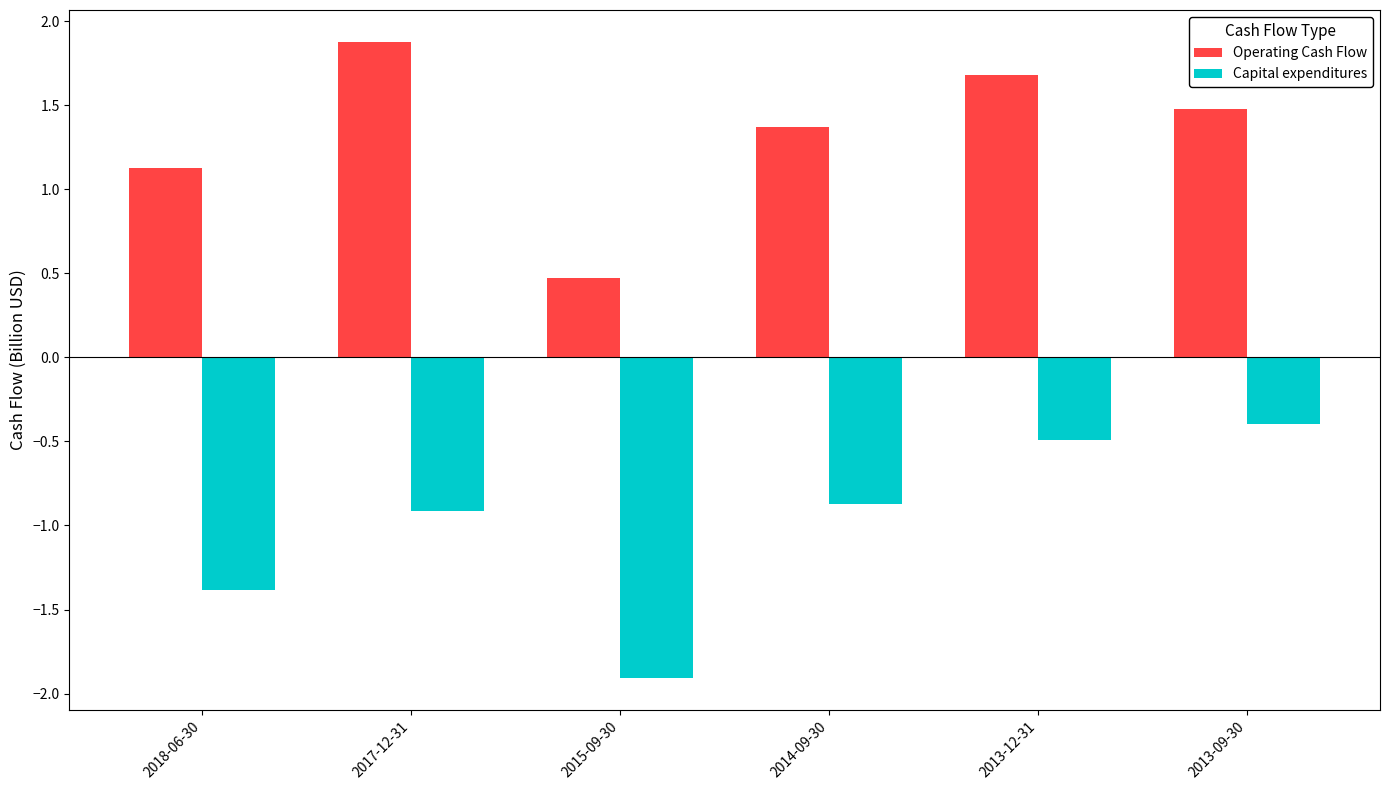

Reading right to left, transcribe all the data shown in this chart.

Operating Cash Flow: 1.5	1.7	1.4	0.5	1.9	1.1
Capital expenditures: -0.4	-0.5	-0.9	-1.9	-0.9	-1.4